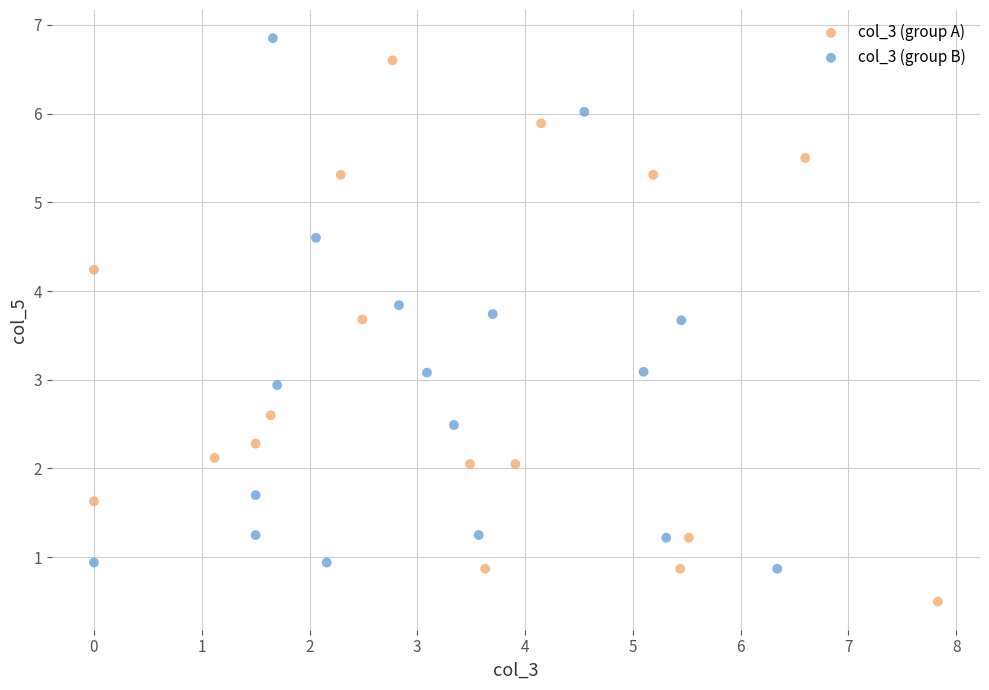

Which series has the widest spread of Y values?

col_3 (group A)